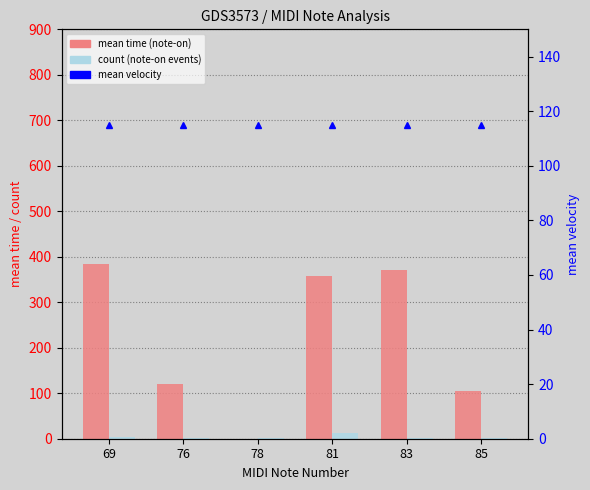

What is the difference between the maximum and minimum values in the count (note-on events) series?

12.0